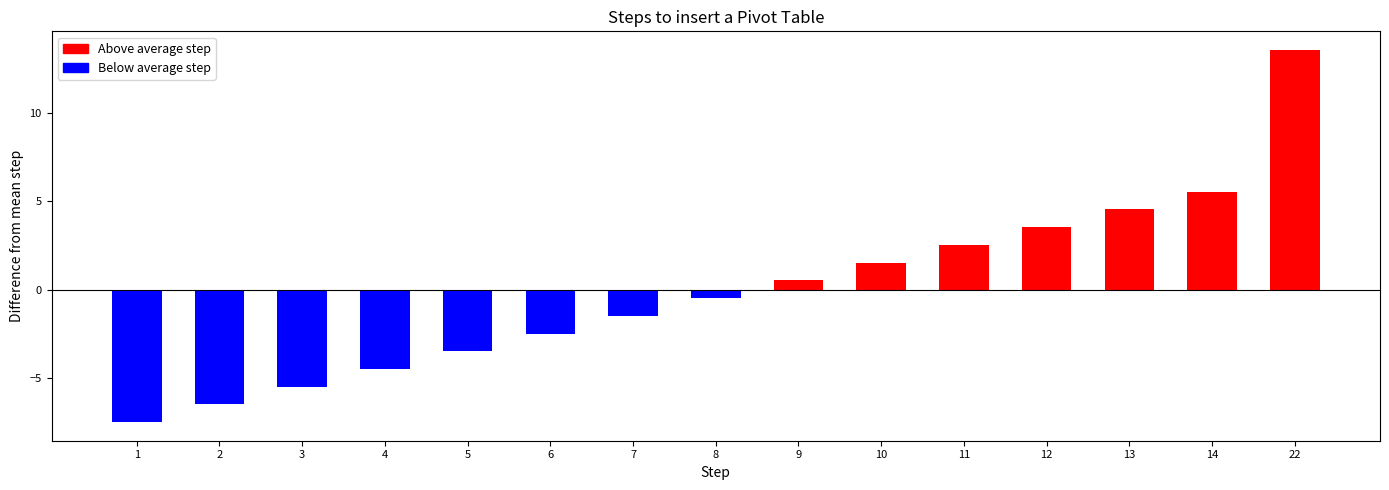

Reading left to right, what are all the values shown in this chart?

-7.5	-6.5	-5.5	-4.5	-3.5	-2.5	-1.5	-0.5	0.5	1.5	2.5	3.5	4.5	5.5	13.5